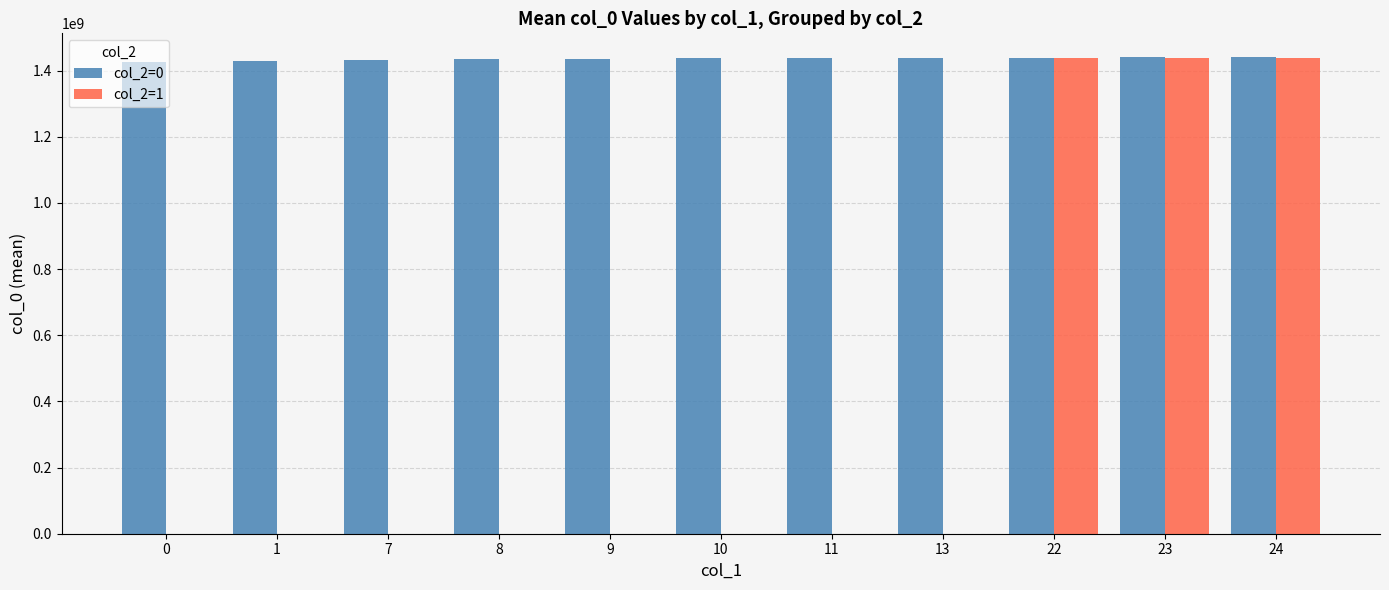

What is the sum of the col_2=1 values at 1 and 23?

1439024537.0